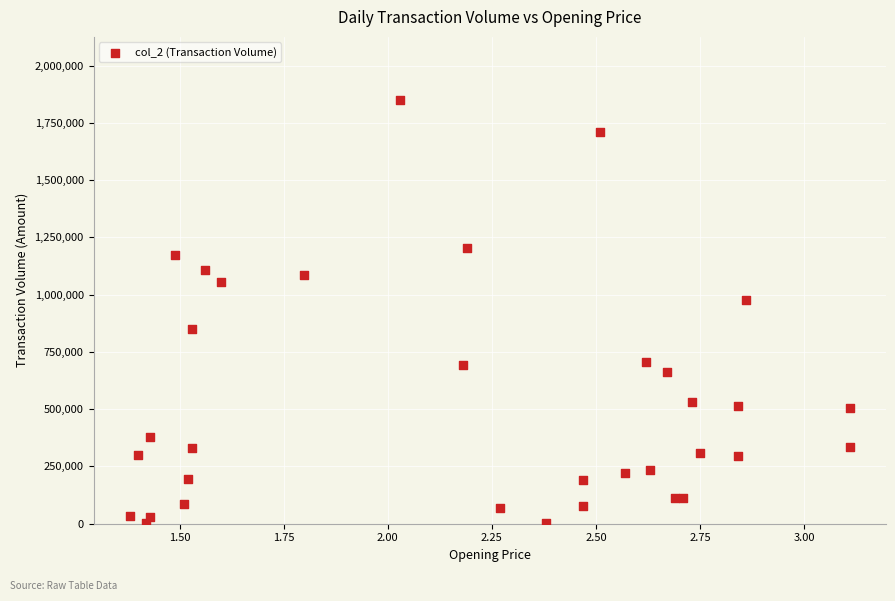

What is the range of Y values (max minus min)?

1846050